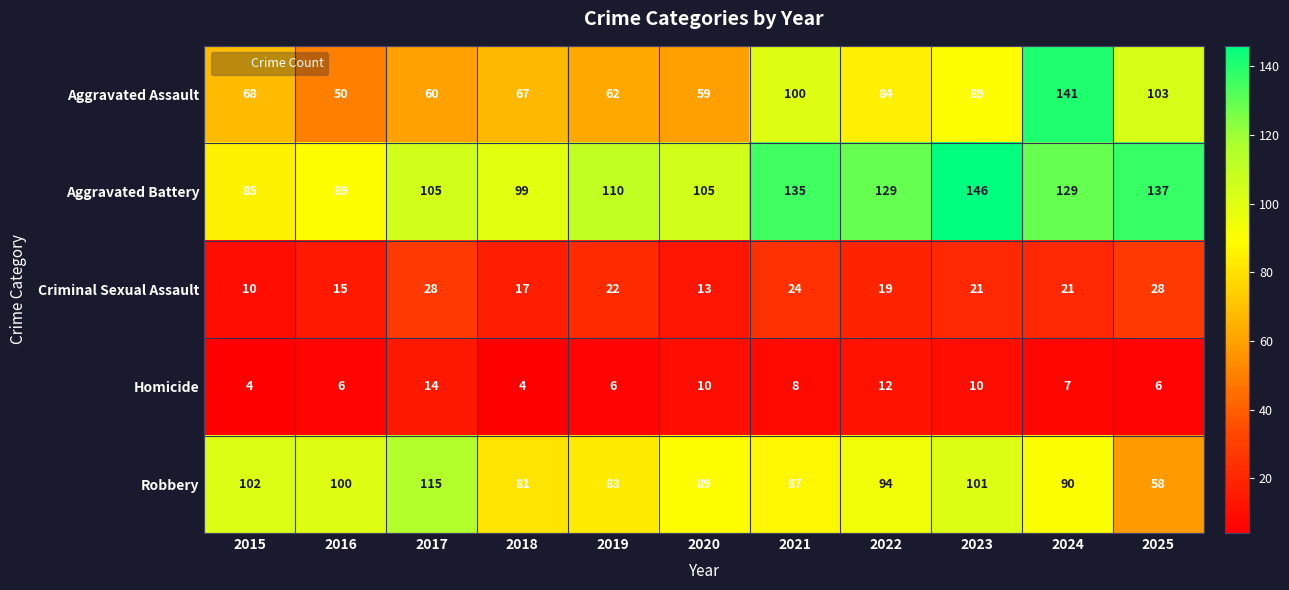

What is the spread (max minus min) of values at 2023?

136